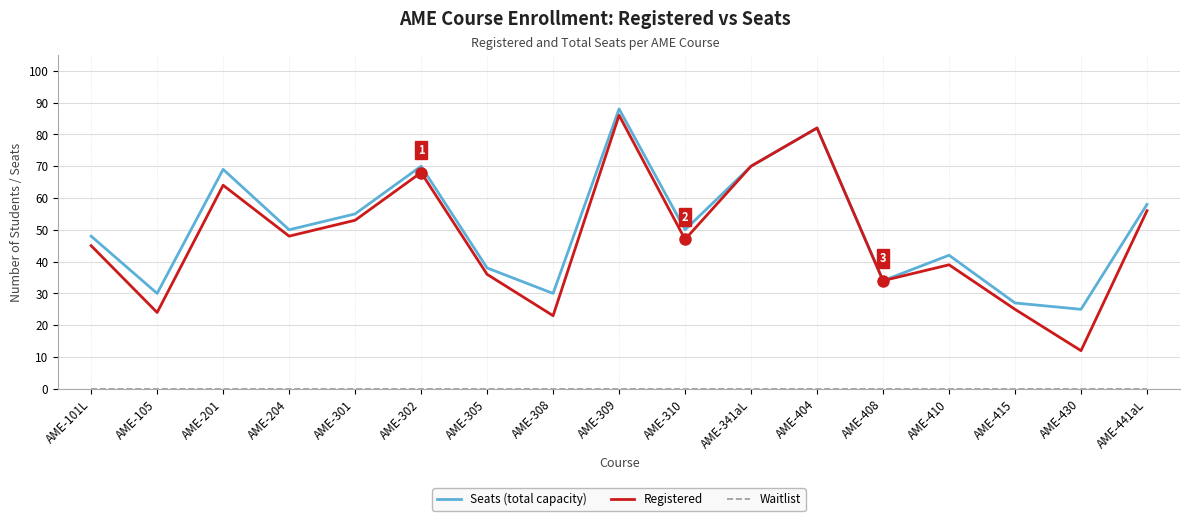

The value of Seats (total capacity) at AME-201 is 92. True or false?

False